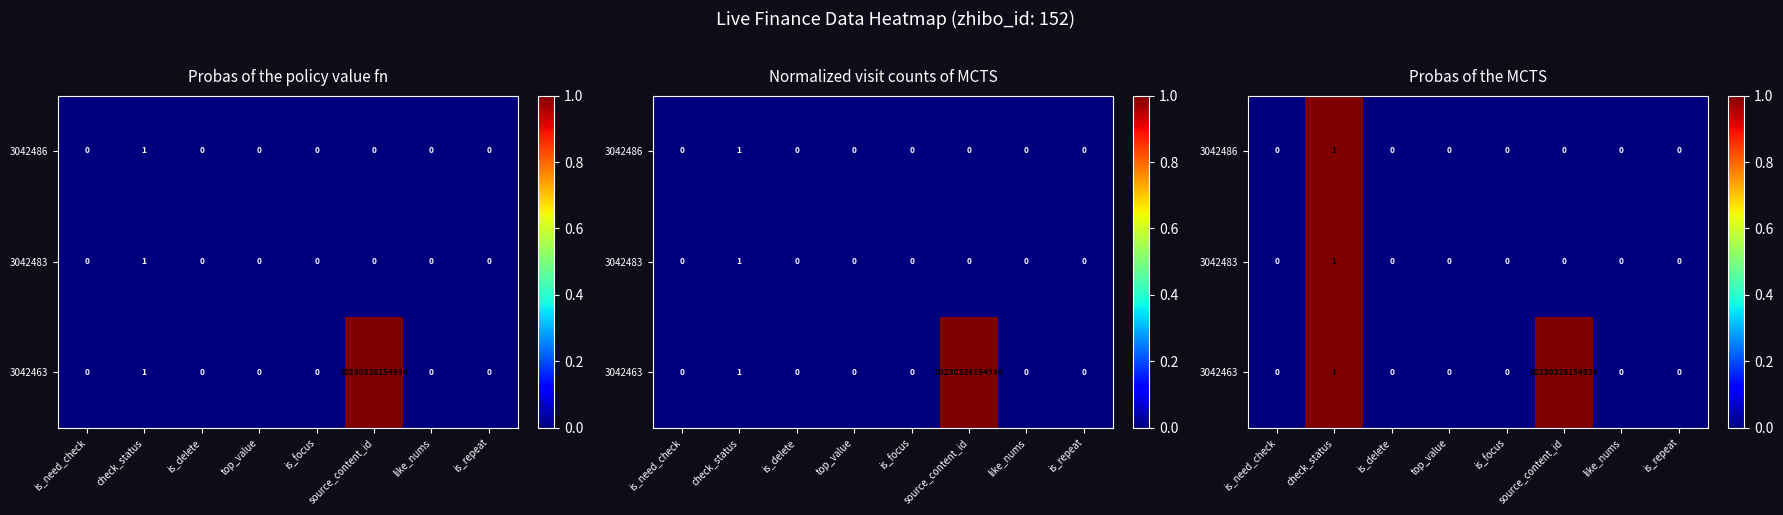

What is the highest value of the 3042486 series?

1